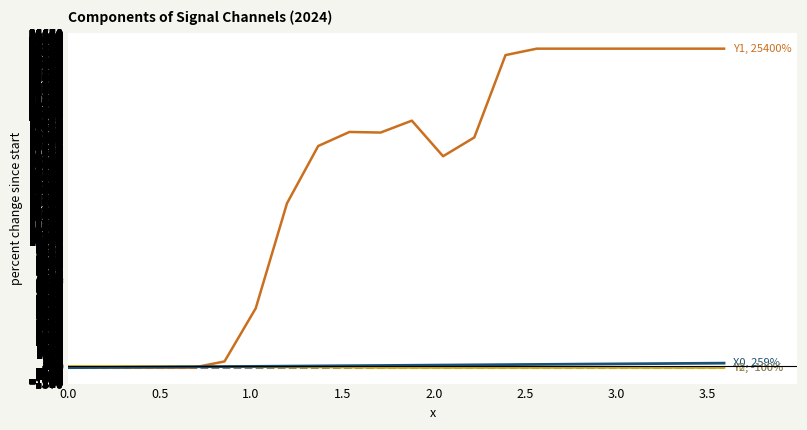

What is the greatest value displayed?

25400.0